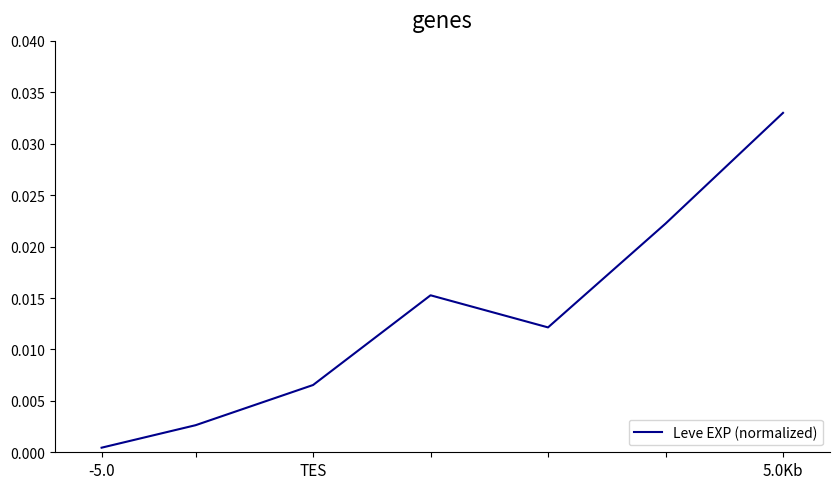

True or false: the data has more than 2 interior local peaks.

False